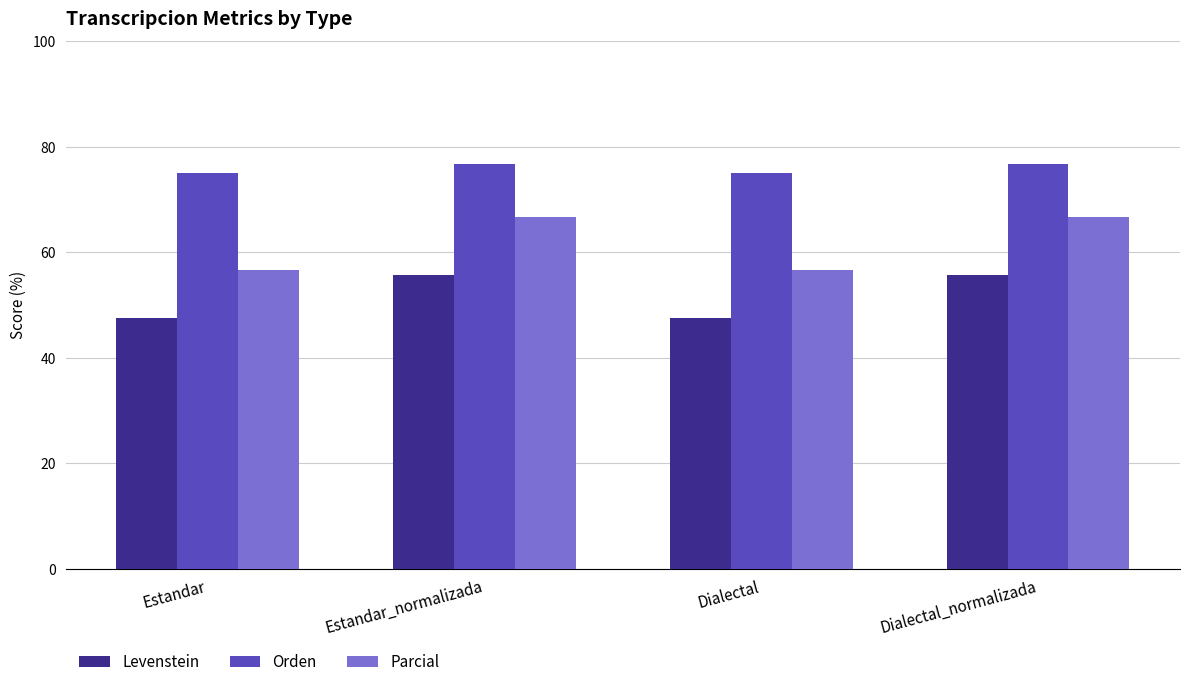

What is the approximate value of Orden at Dialectal_normalizada?

76.7